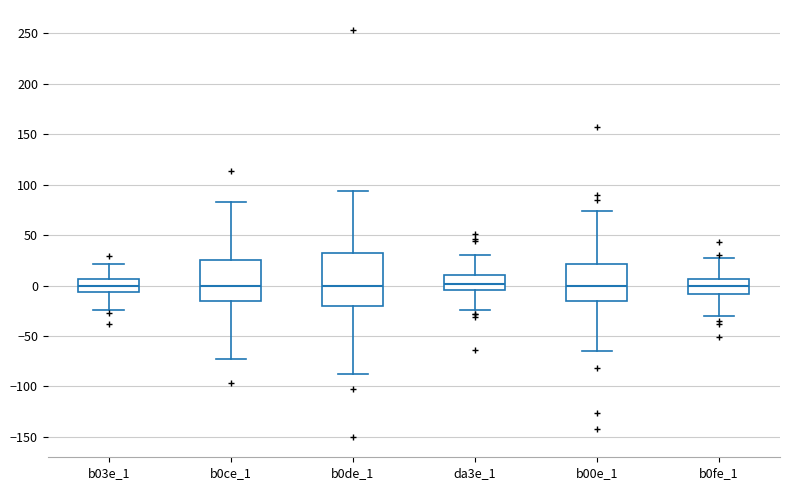

Where does the lower whisker of the box for b0de_1 end on the y-axis? The values are not printed on the chart, so give them approximately, as read against the axis.

-90